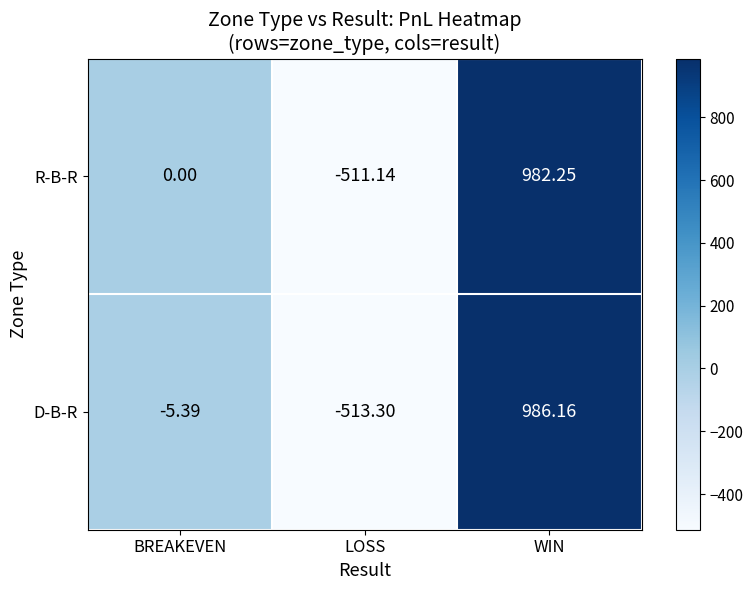

At which label does D-B-R first exceed -5?

WIN